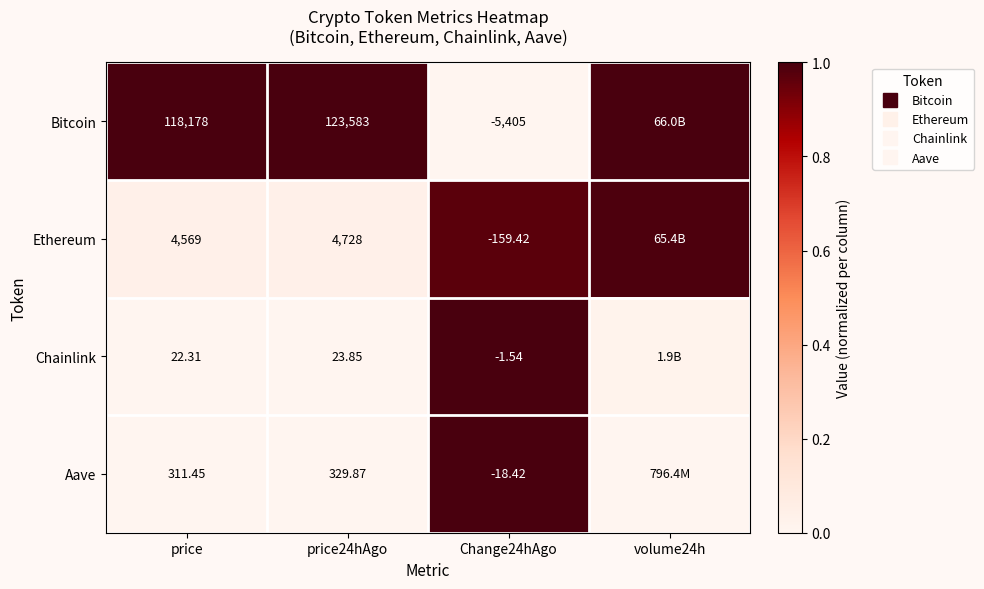

Which series has the widest spread of values?

Bitcoin